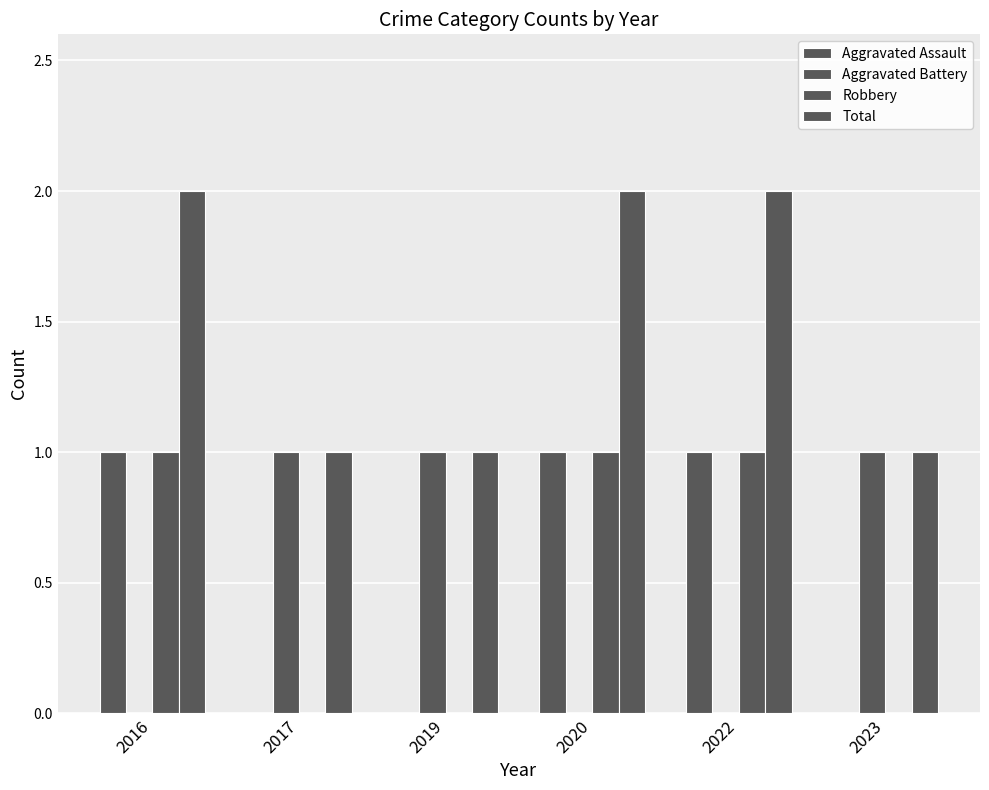

Does the chart contain stacked bars?

No